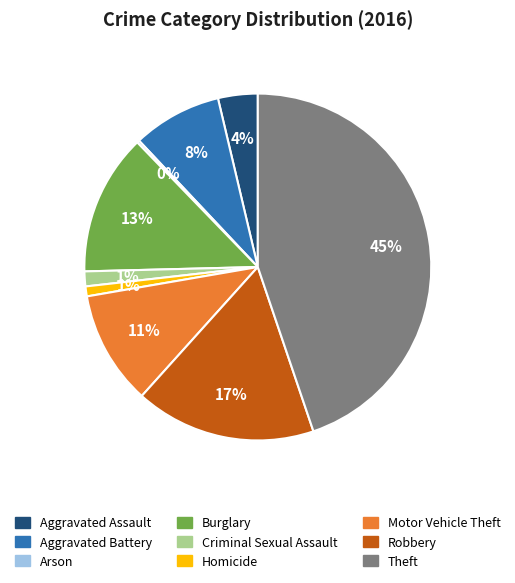

The Burglary slice represents 13% of the pie. True or false?

True